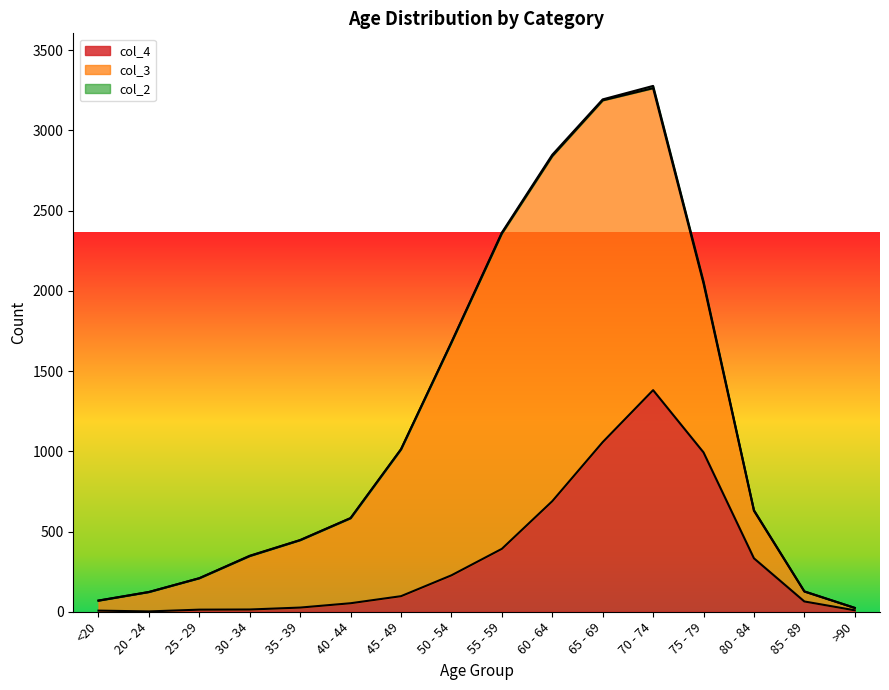

True or false: col_4 and col_2 cross at least once.

False